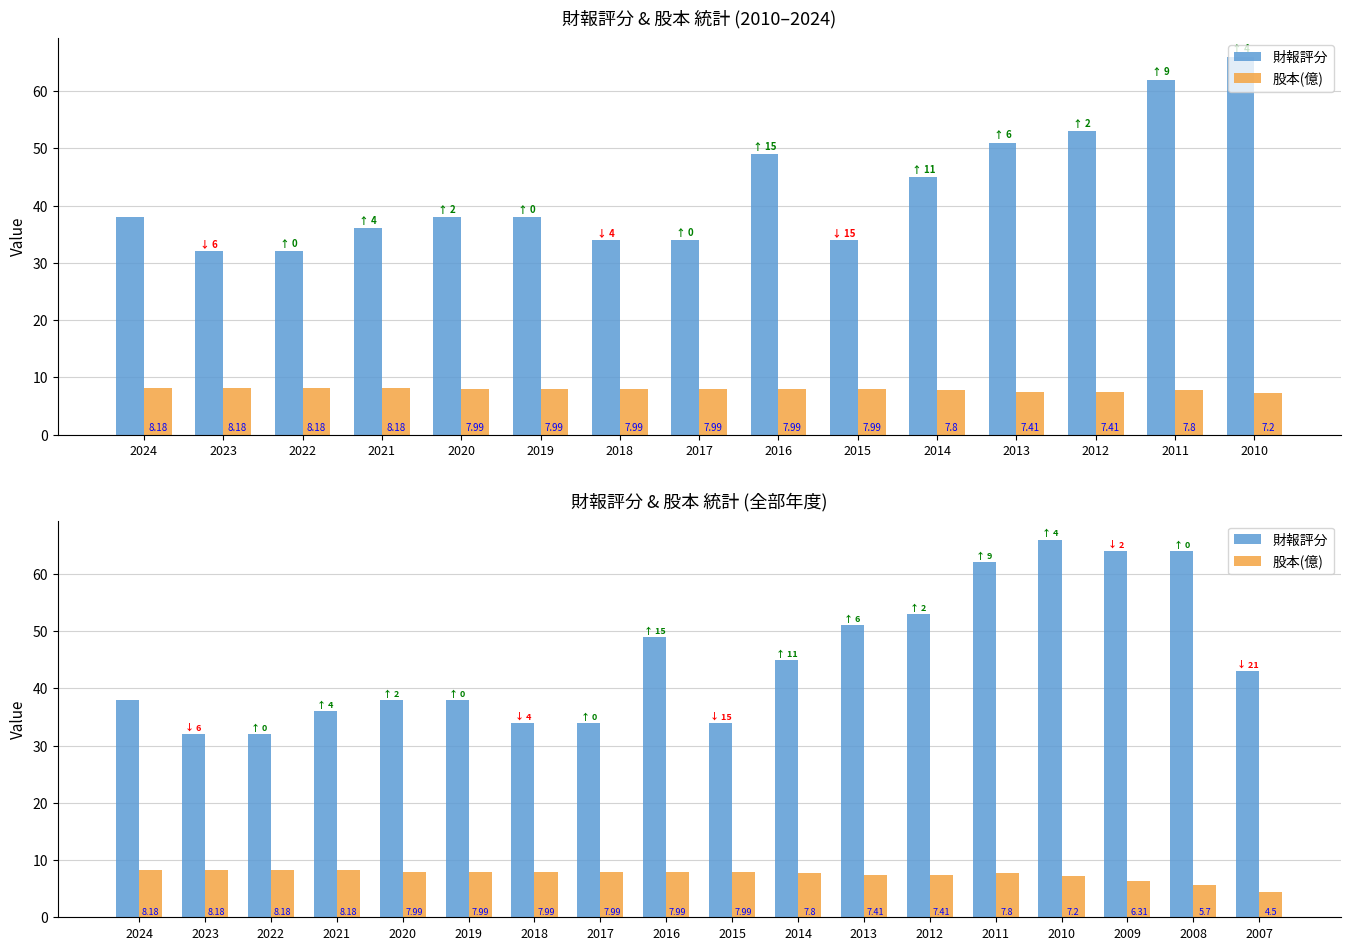

What are all the series names shown in the legend?

財報評分, 股本(億)